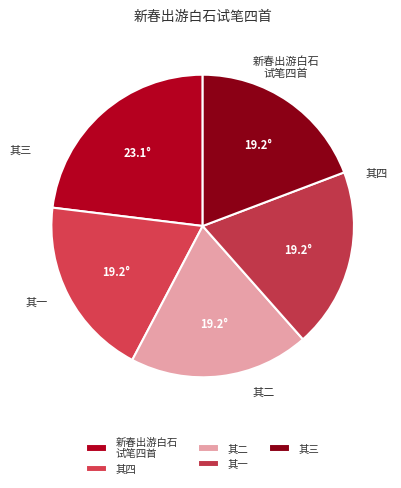

How many segments does this pie chart have?

5